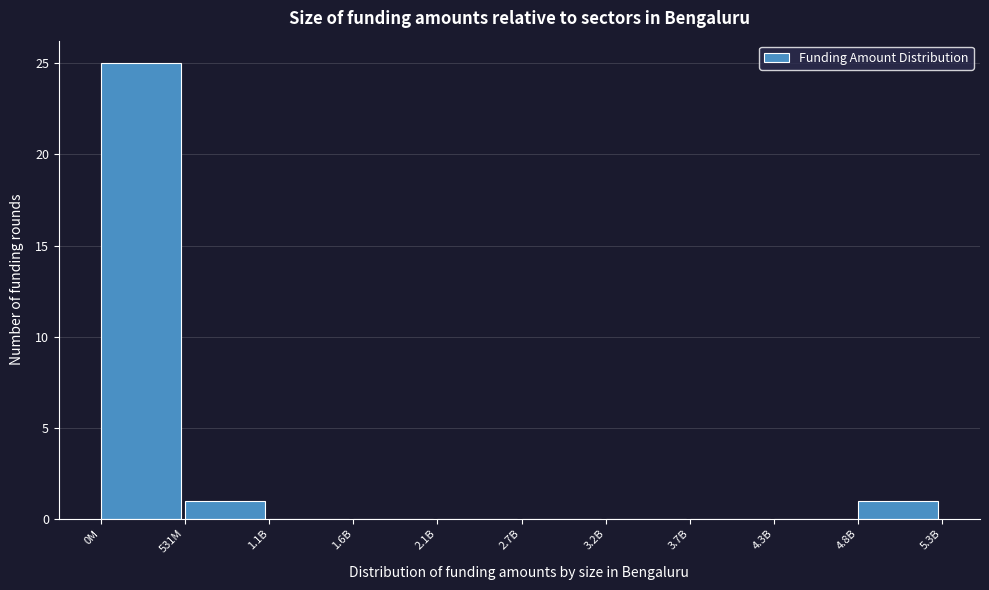

Reading left to right, what are all the values shown in this chart?

0M=25	531M=1	1.1B=0	1.6B=0	2.1B=0	2.7B=0	3.2B=0	3.7B=0	4.3B=0	4.8B=1